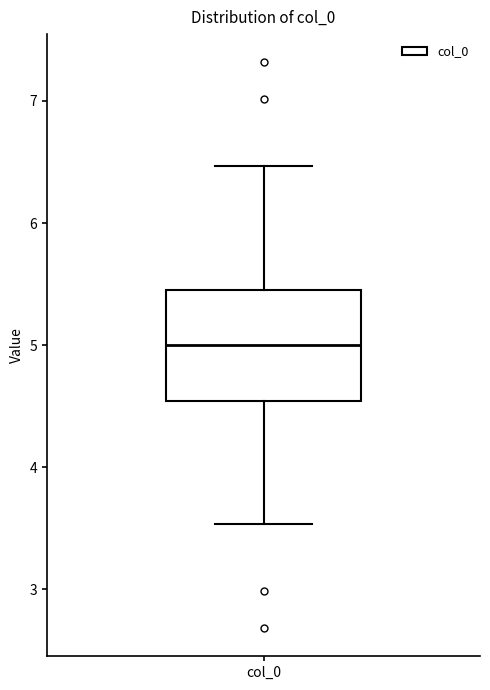

Where does the median line of the box for col_0 sit on the y-axis? The values are not printed on the chart, so give them approximately, as read against the axis.

5.0